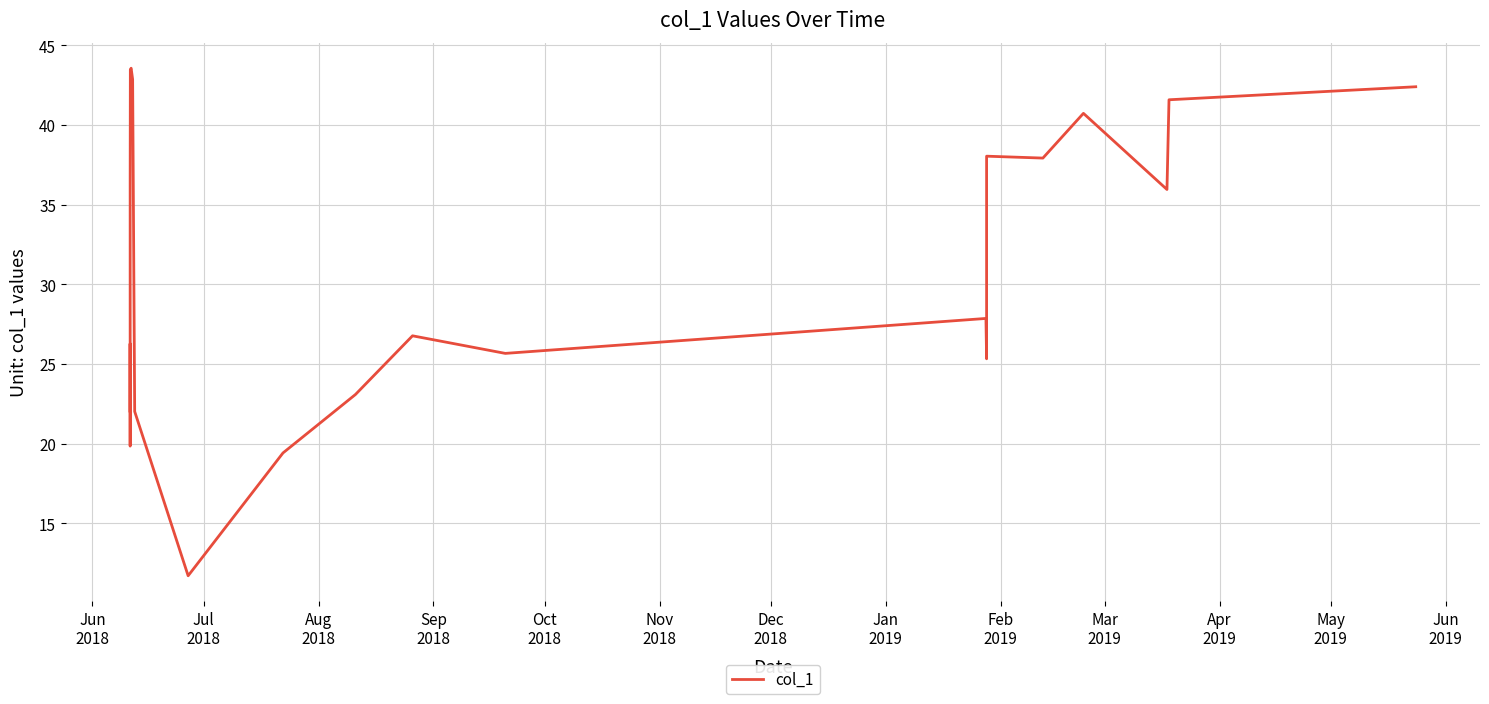

What is the difference between the maximum and minimum values?

31.9